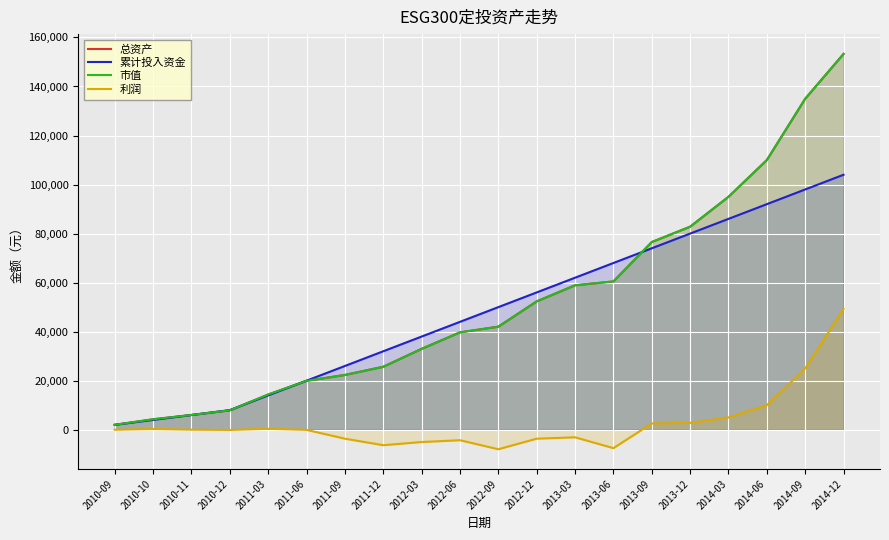

What is the label of the 16th point from the left?

2013-12